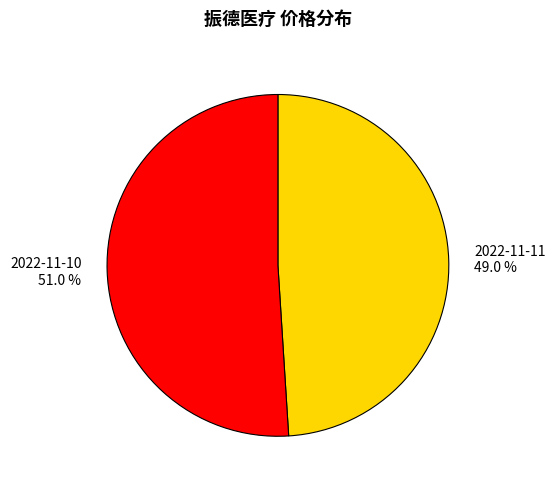

To the nearest percent, what portion does 2022-11-11 represent?

49%